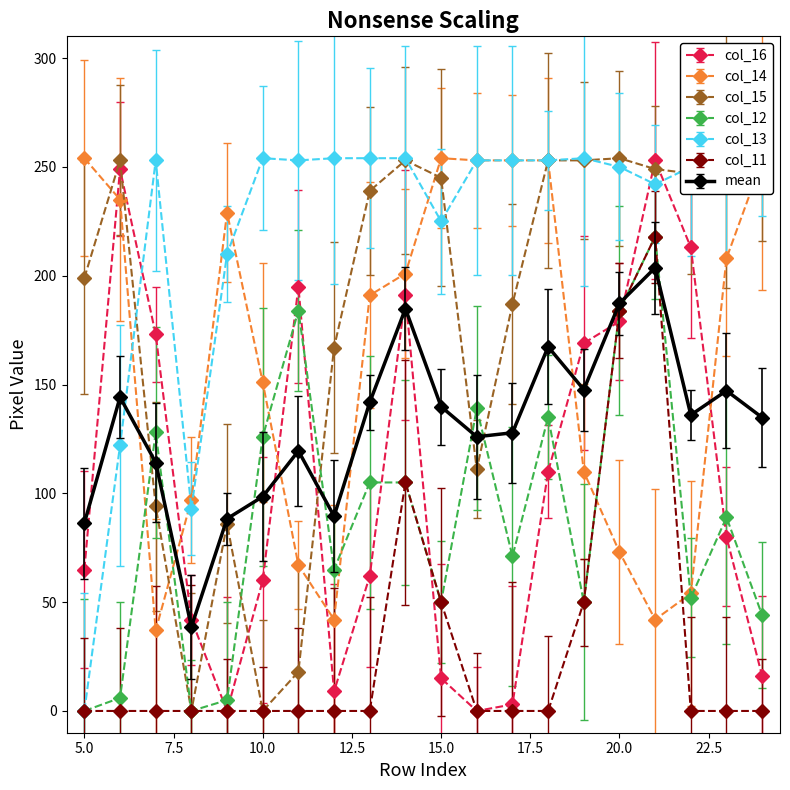

Is this an area chart (filled region under the line)?

No